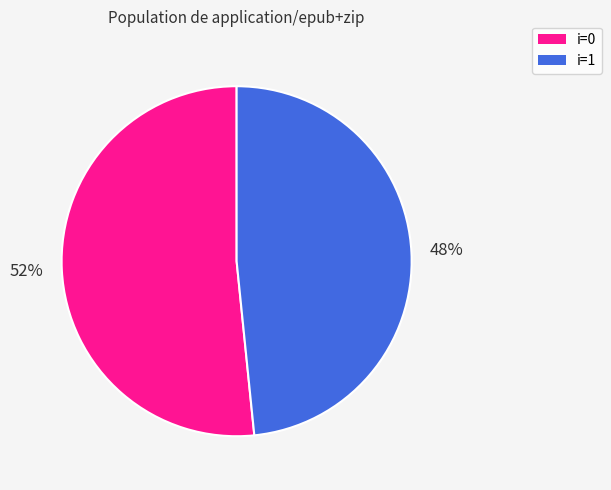

Is there any slice that represents more than half of the pie?

Yes